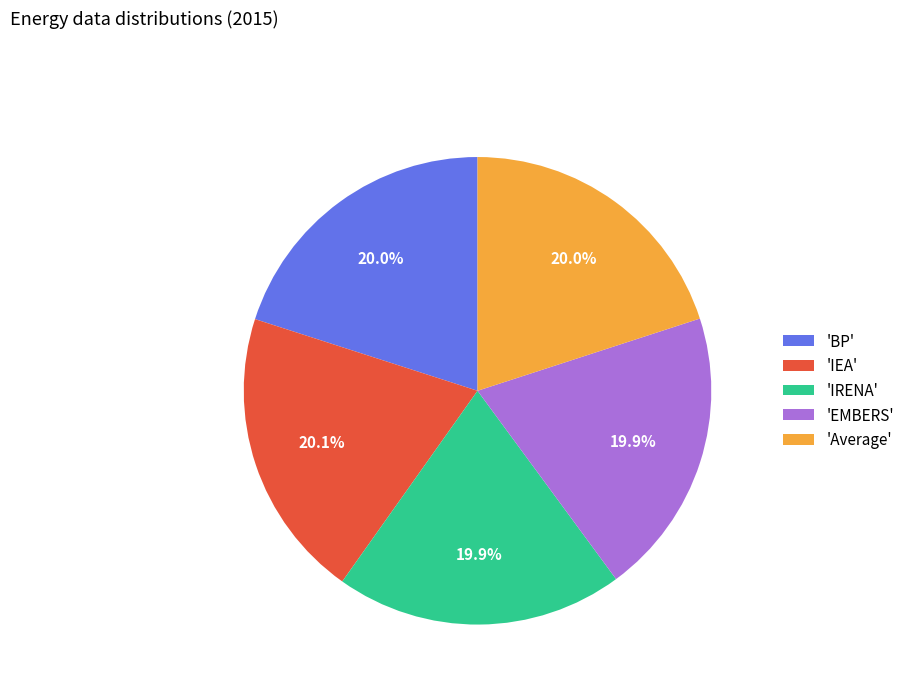

Is 'IEA' the majority of the pie?

No